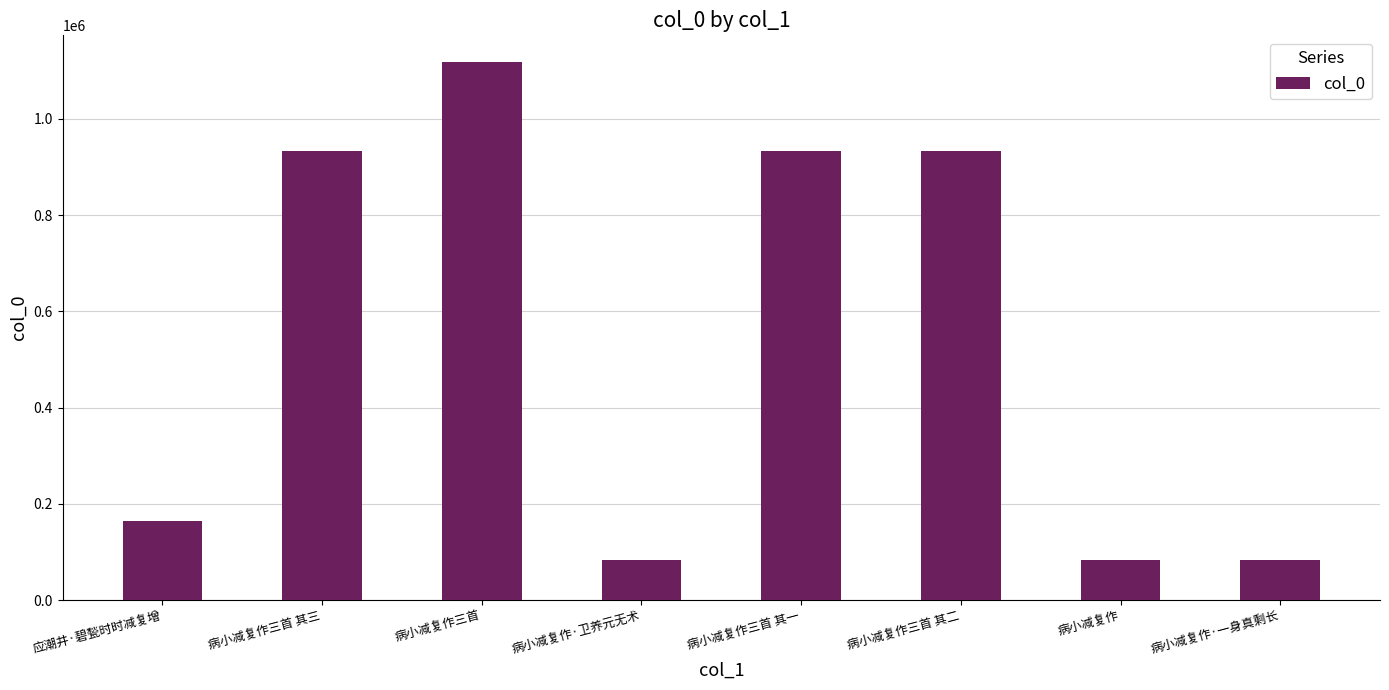

How many data points does each series have?

8